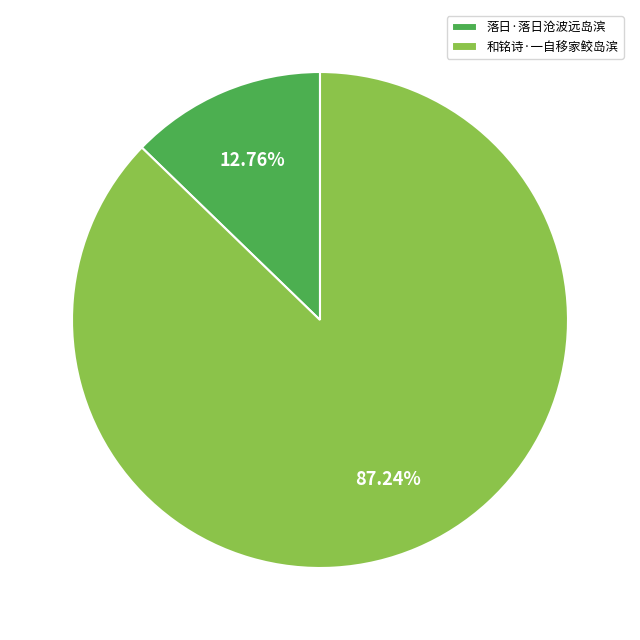

How many slices are in this pie chart?

2